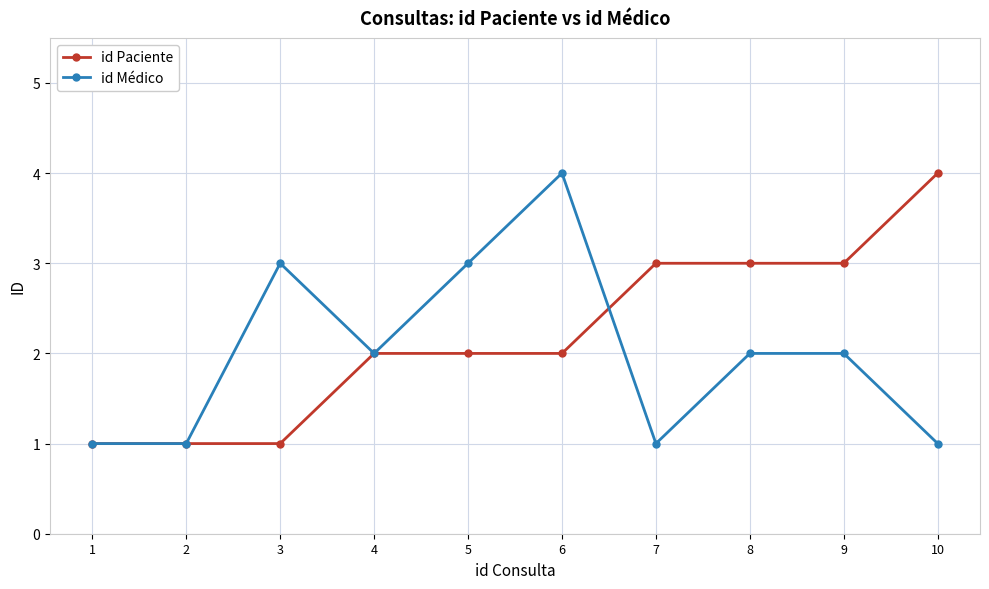

Which series changed the most between 2 and 7?

id Paciente